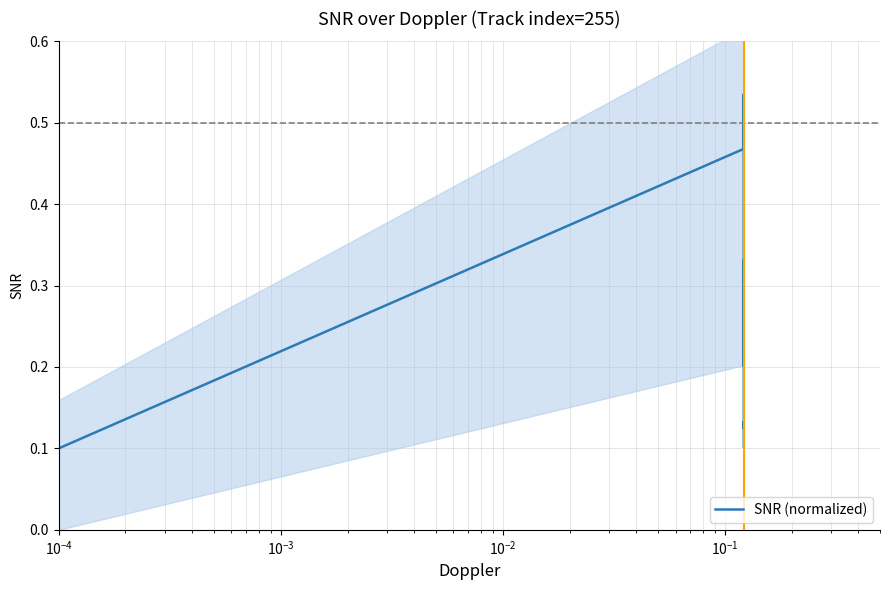

What is the sum of all values?

12.1